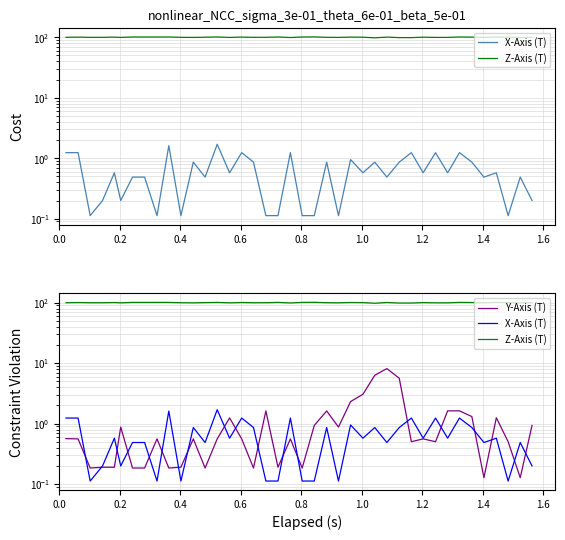

At which category does the chart reach its minimum across all series?

0.4